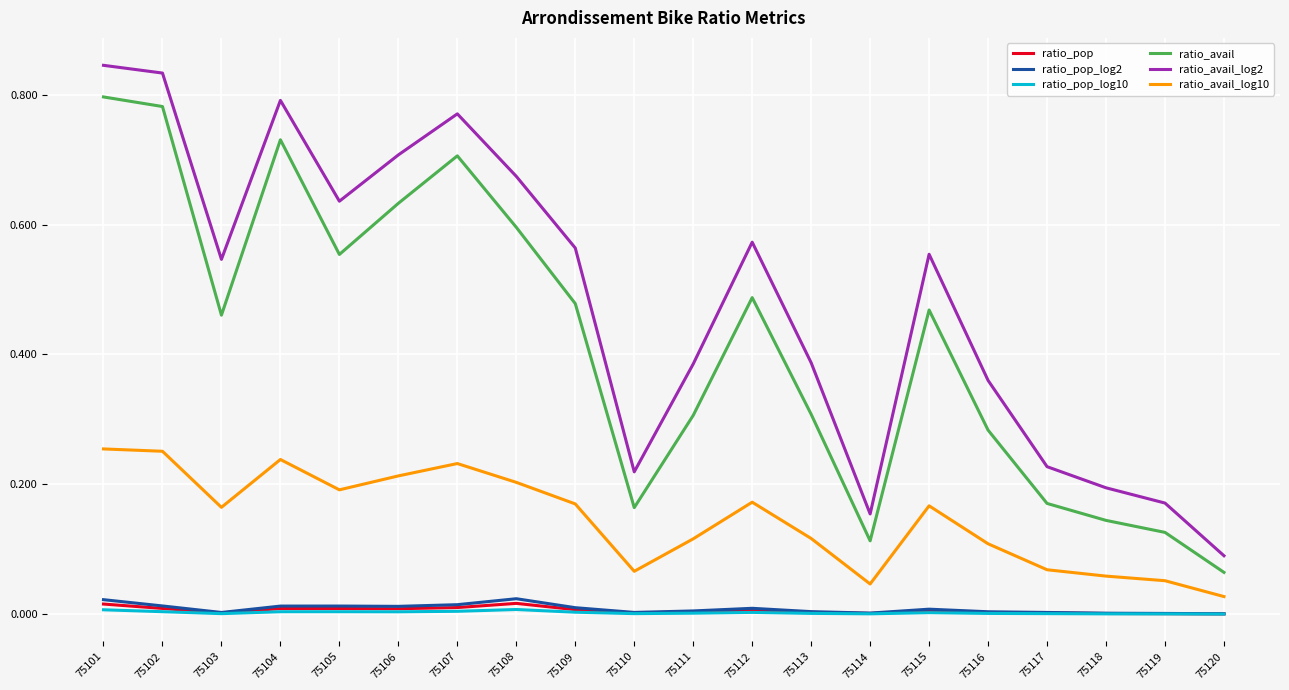

The value of ratio_avail_log2 at 75104 is 0.8. True or false?

True